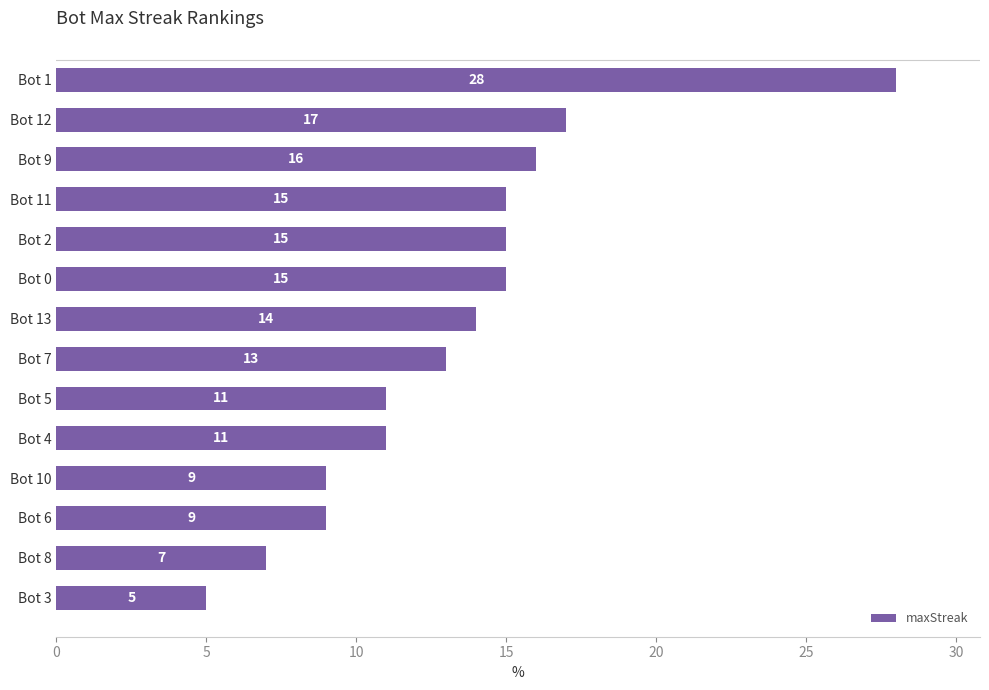

What is the value of the 13th bar from the top?

7